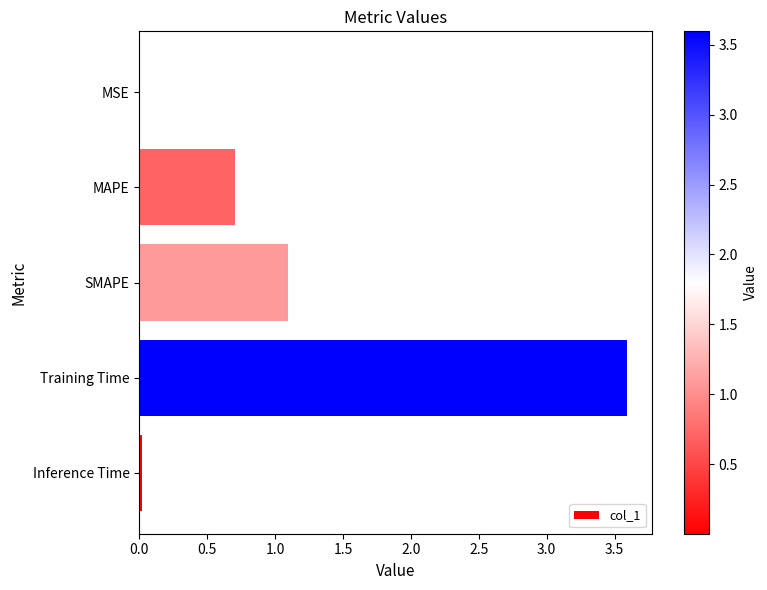

What is the greatest value displayed?

3.6